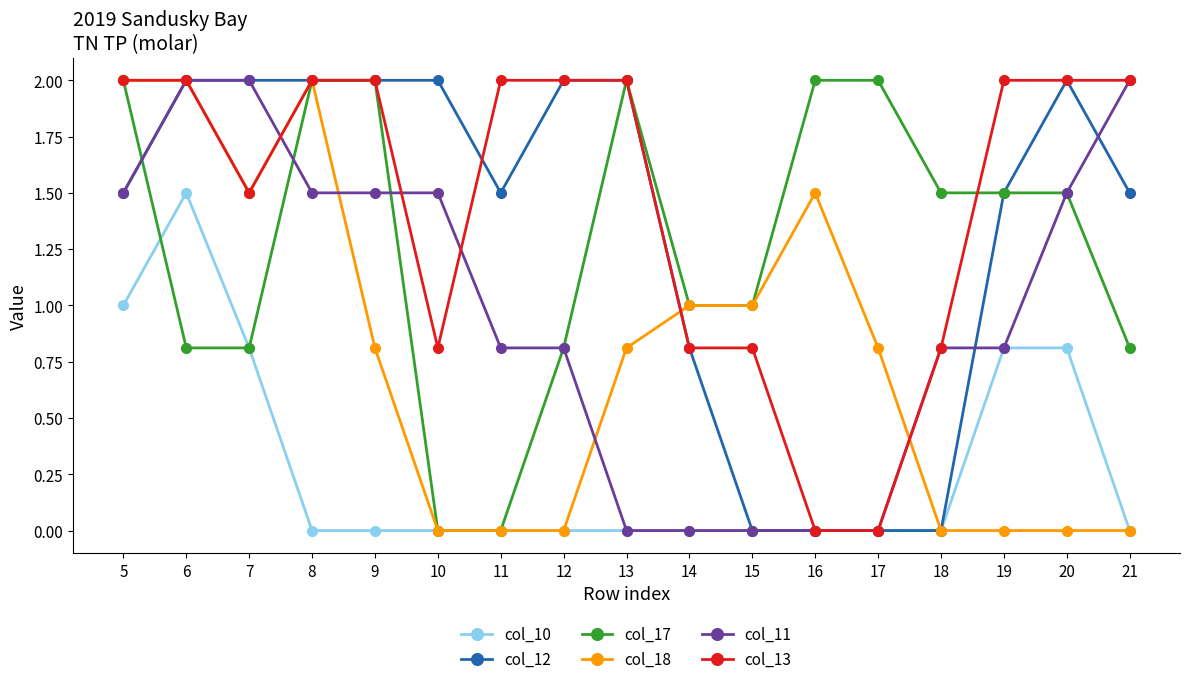

What are all the series names shown in the legend?

col_10, col_12, col_17, col_18, col_11, col_13